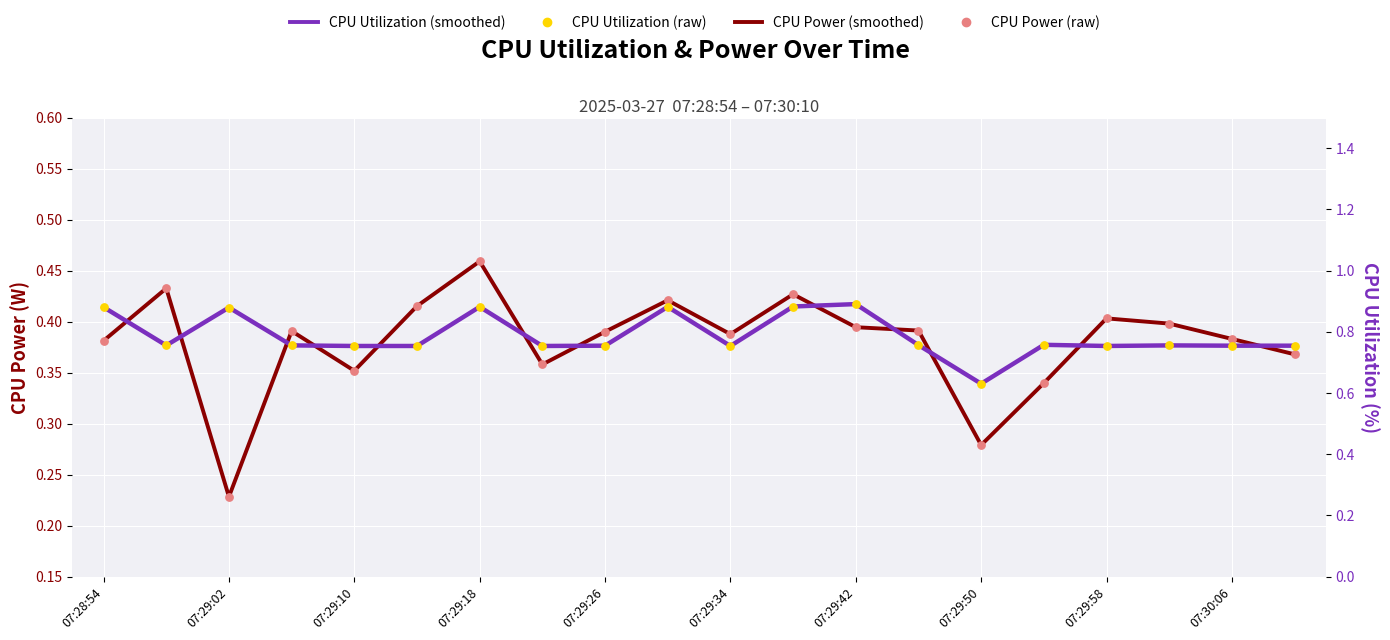

Is the value of CPU Util scatter at 07:30:06 greater than the value of CPU Power (W) at 07:29:26?

Yes